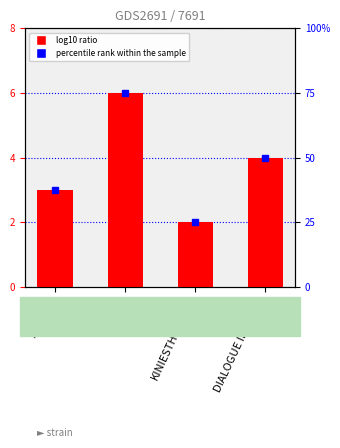

Rank the categories by value from lowest to highest.

KINIESTHESIQUE, AUDITIF, DIALOGUE INTERNE, VISUEL